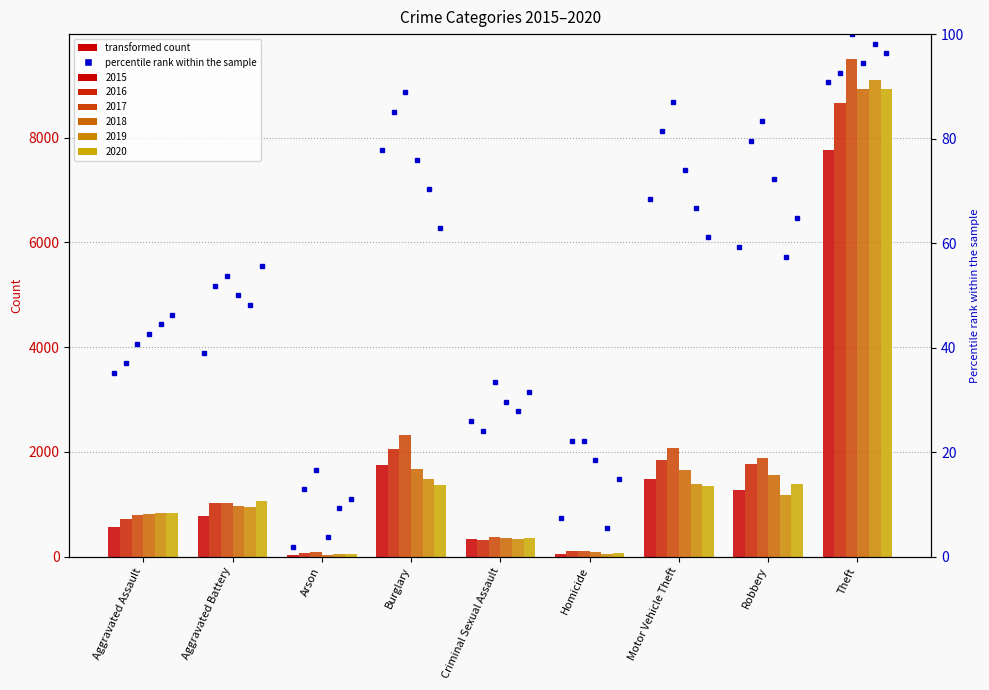

At which category does the chart reach its minimum across all series?

Arson